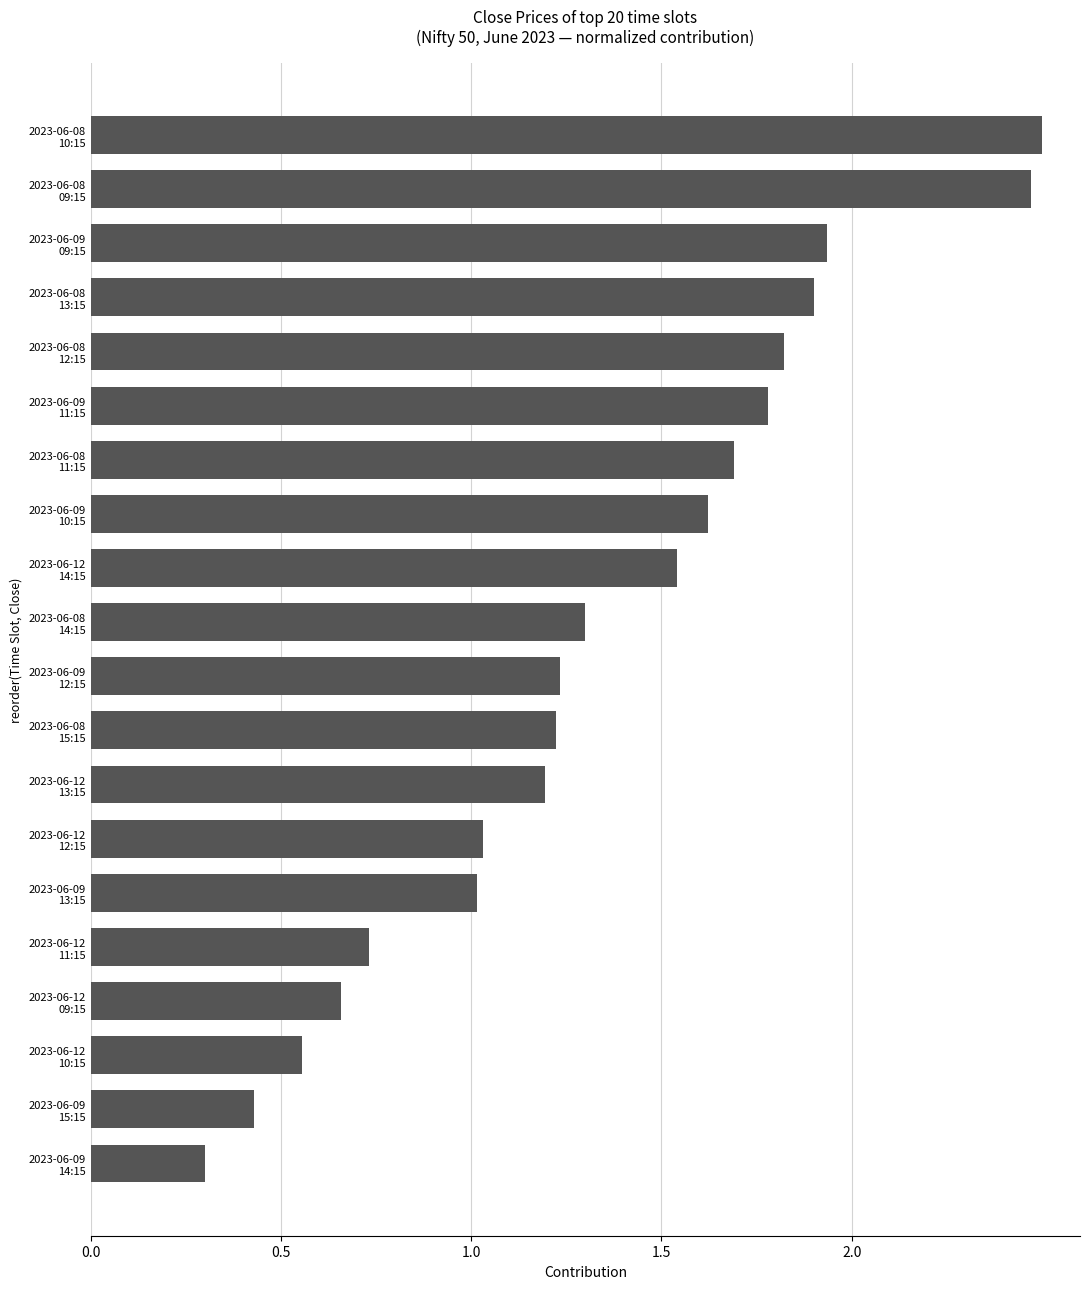

What is the average value?

1.3